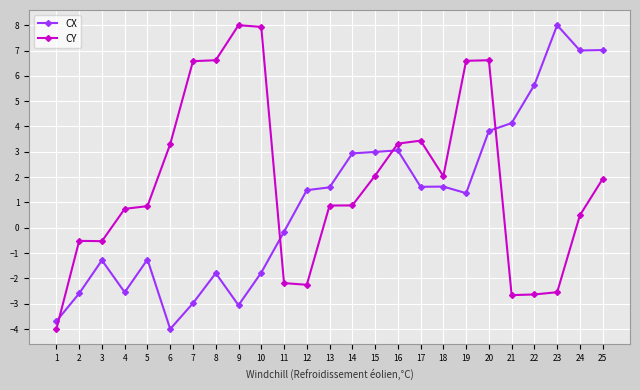

How many positive values does the CX series have?

14